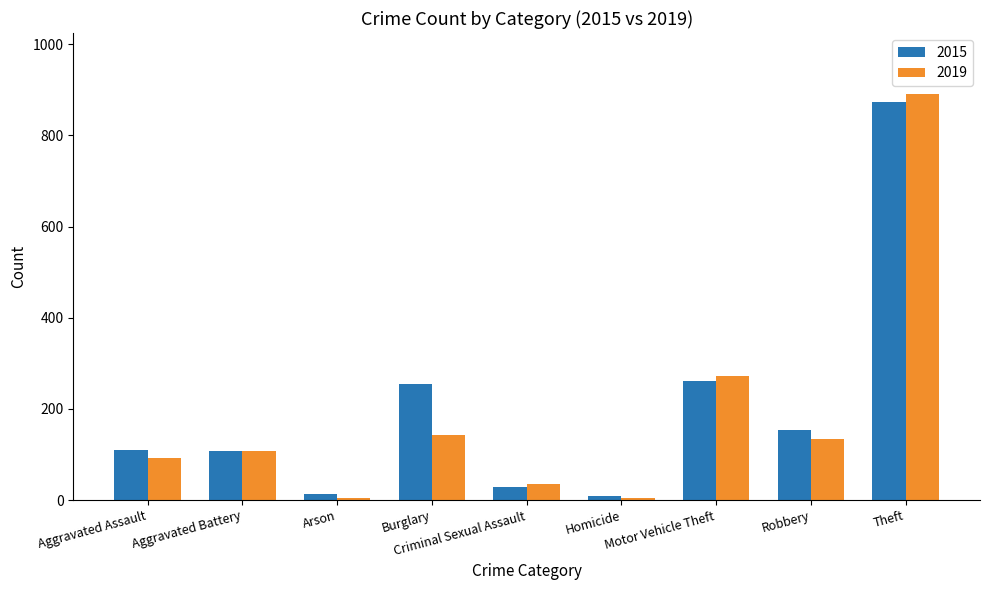

How many values in the 2019 series are below 108?

4